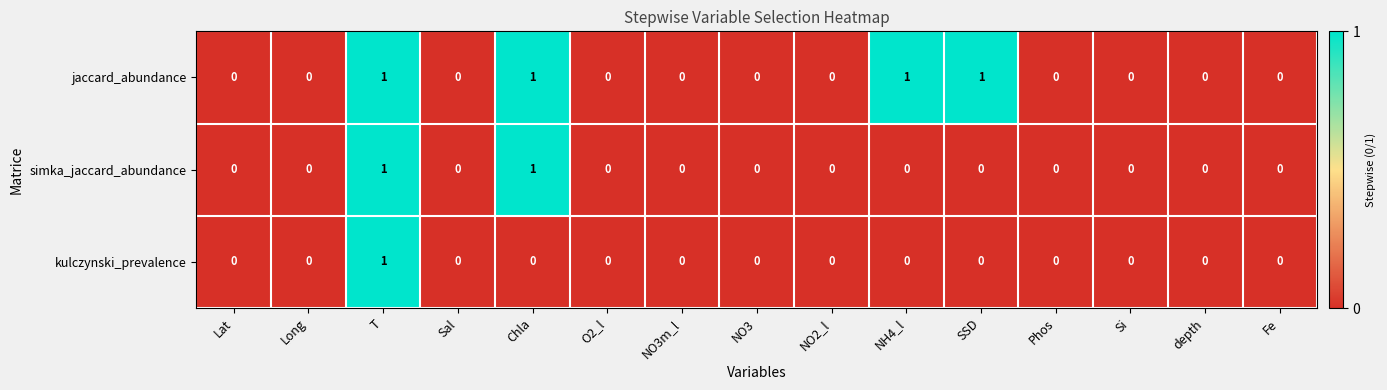

At which category is the sum across all series the highest?

T